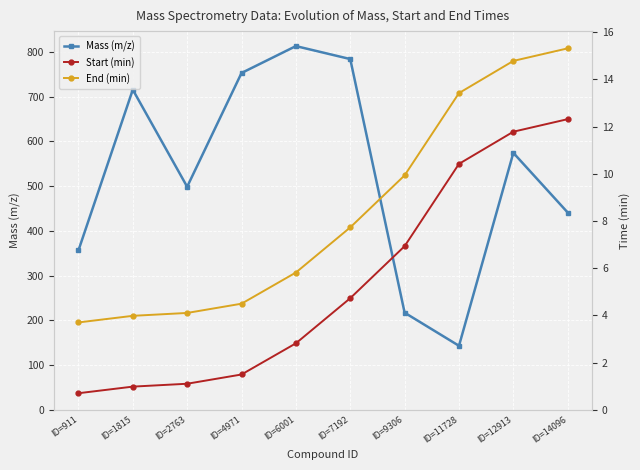

Is it true that Mass (m/z) equals 344.7 at ID=2763?

False